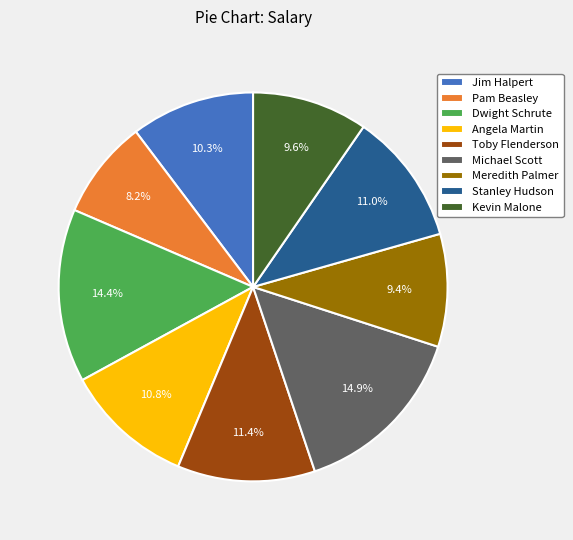

Approximately how many times larger is the value at Dwight Schrute compared to Meredith Palmer?

1.5